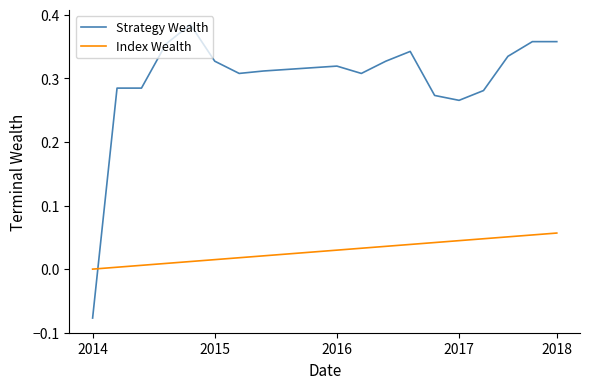

Which series has the largest total across all categories?

Strategy Wealth